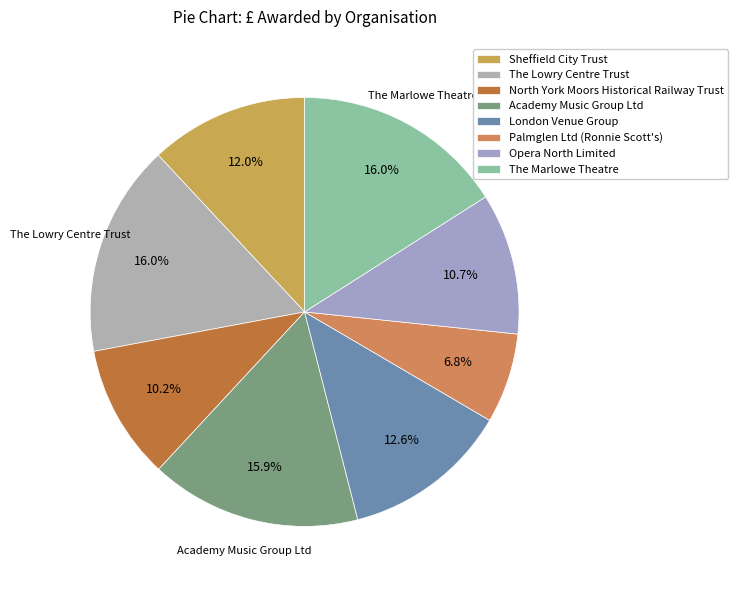

Which slice is the smallest?

Palmglen Ltd (Ronnie Scott's)